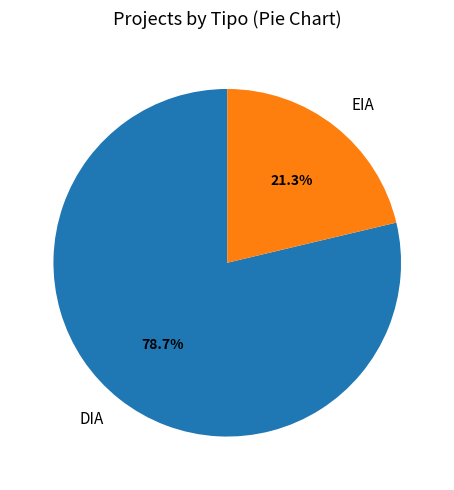

How many segments does this pie chart have?

2